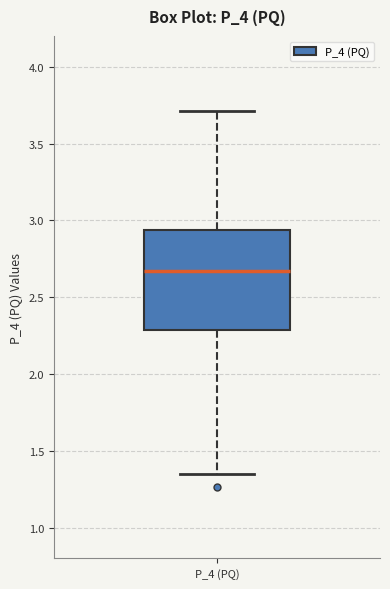

Transcribe this box plot: give where the median line is, the range the box spans, and where the two whiskers end, as read against the y-axis. The values are not printed on the chart, so give them approximately, as read against the axis.

median 2.65, box 2.30 to 2.95, whiskers 1.35 to 3.70